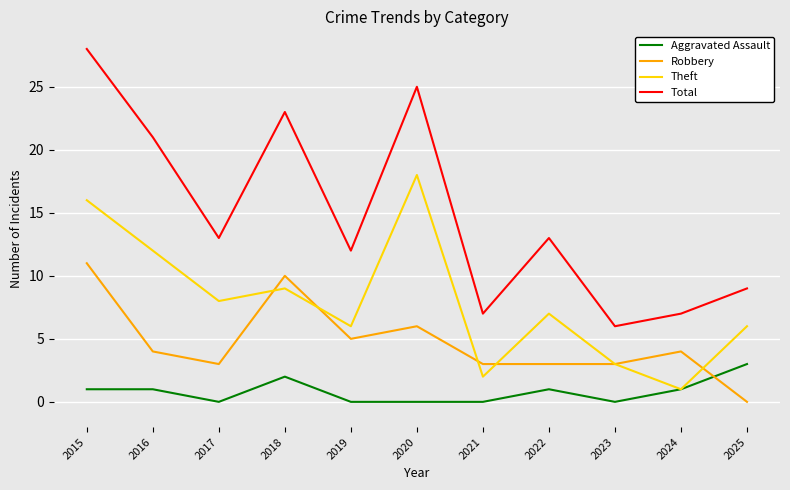

Is the value of Aggravated Assault at 2025 greater than the value of Robbery at 2020?

No